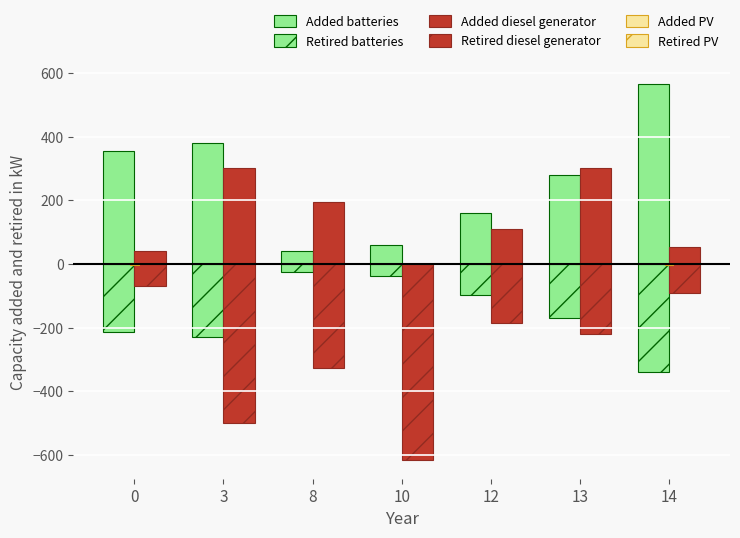

What is the total value across all series at 3?

-48